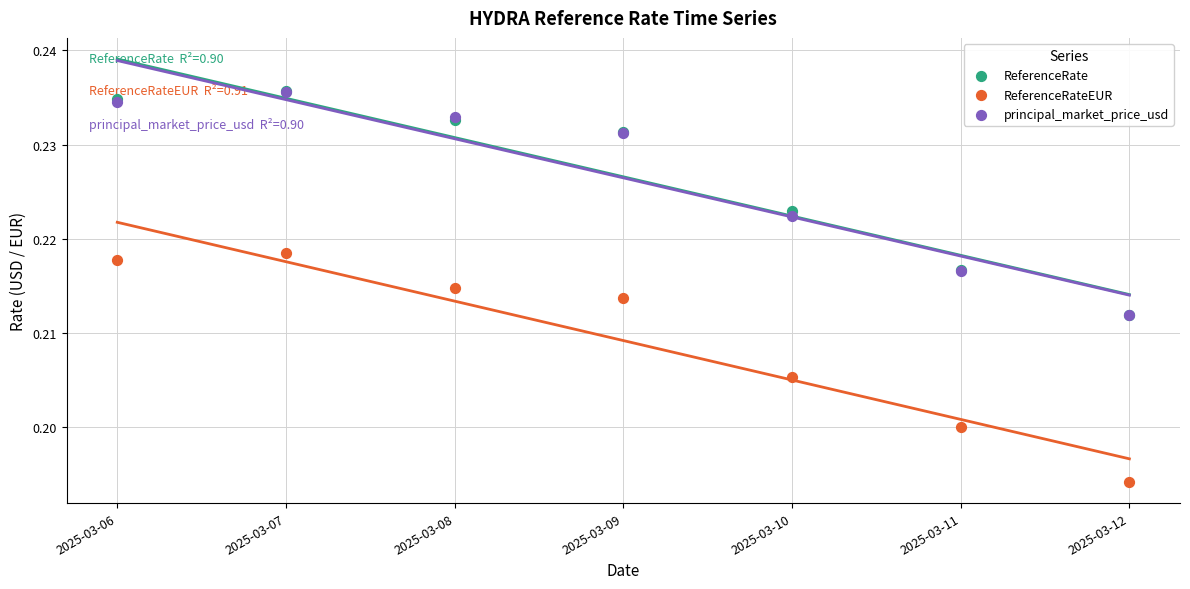

What are all the series names shown in the legend?

ReferenceRate, ReferenceRateEUR, principal_market_price_usd